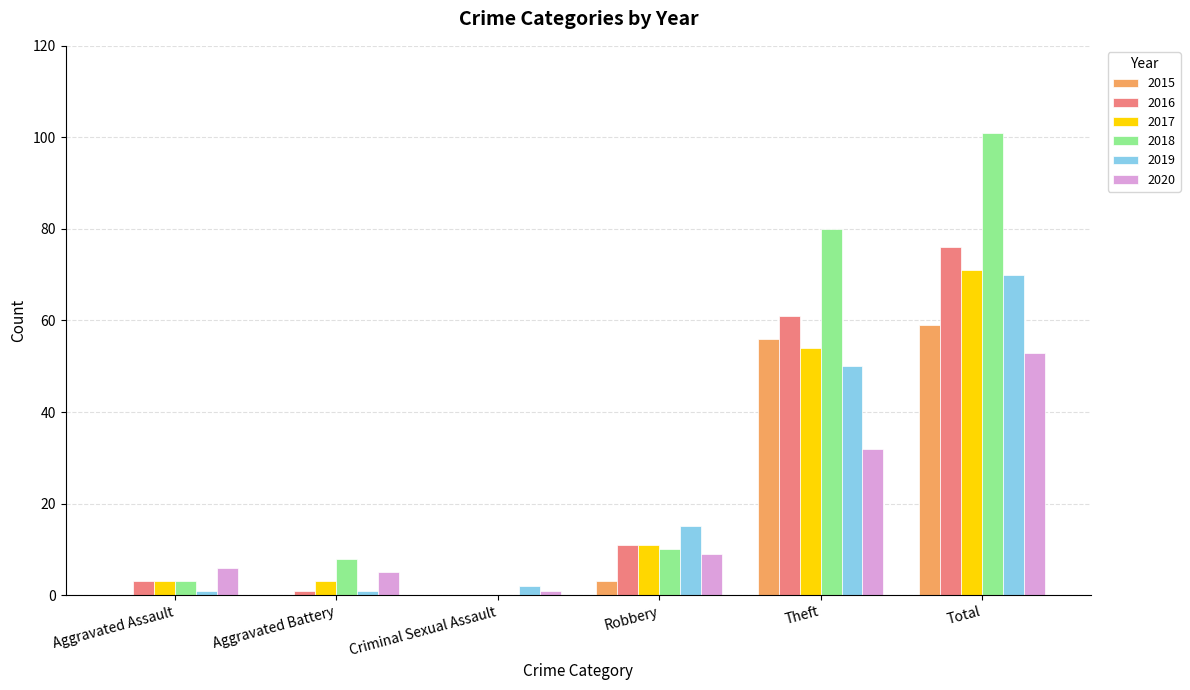

Reading left to right, extract all data points from this chart.

2015: Aggravated Assault=0	Aggravated Battery=0	Criminal Sexual Assault=0	Robbery=3	Theft=56	Total=59
2016: Aggravated Assault=3	Aggravated Battery=1	Criminal Sexual Assault=0	Robbery=11	Theft=61	Total=76
2017: Aggravated Assault=3	Aggravated Battery=3	Criminal Sexual Assault=0	Robbery=11	Theft=54	Total=71
2018: Aggravated Assault=3	Aggravated Battery=8	Criminal Sexual Assault=0	Robbery=10	Theft=80	Total=101
2019: Aggravated Assault=1	Aggravated Battery=1	Criminal Sexual Assault=2	Robbery=15	Theft=50	Total=70
2020: Aggravated Assault=6	Aggravated Battery=5	Criminal Sexual Assault=1	Robbery=9	Theft=32	Total=53